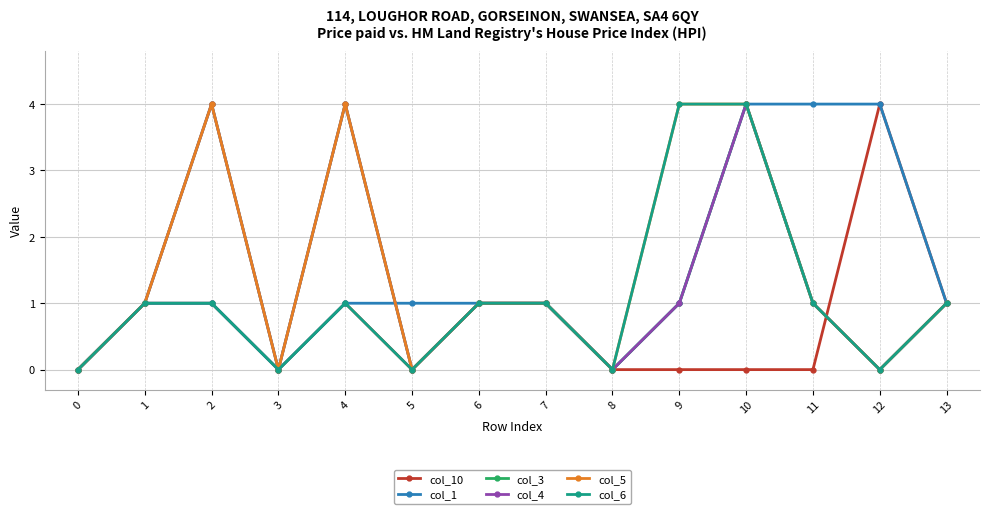

Does the chart display data point markers on the line(s)?

Yes